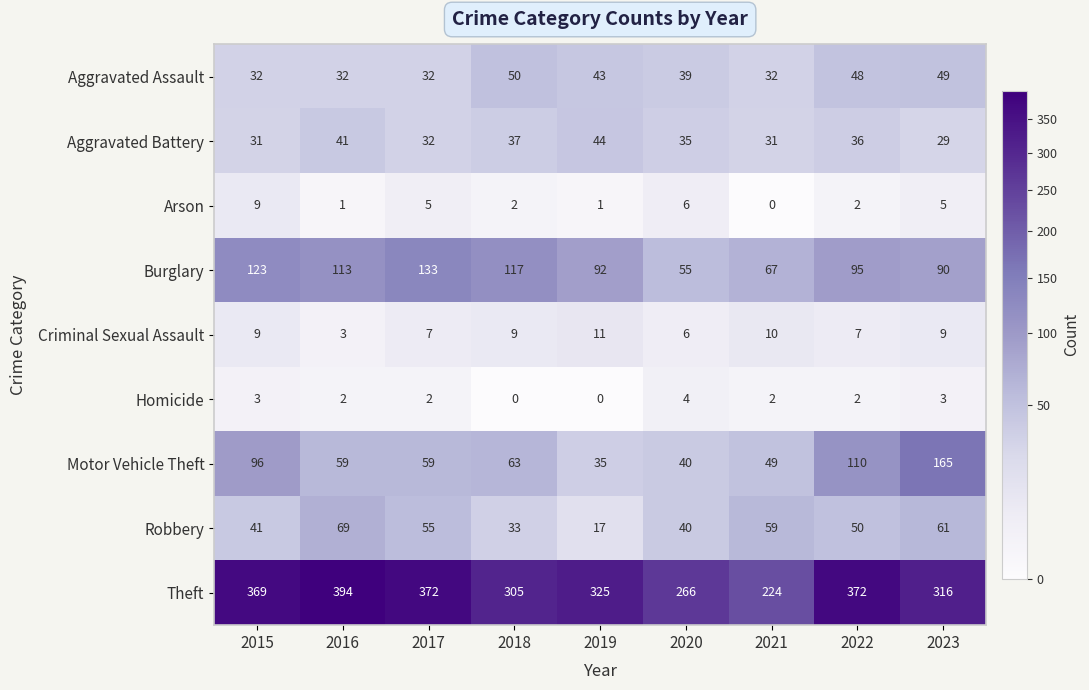

The Burglary series shows 90 at 2023. True or false?

True